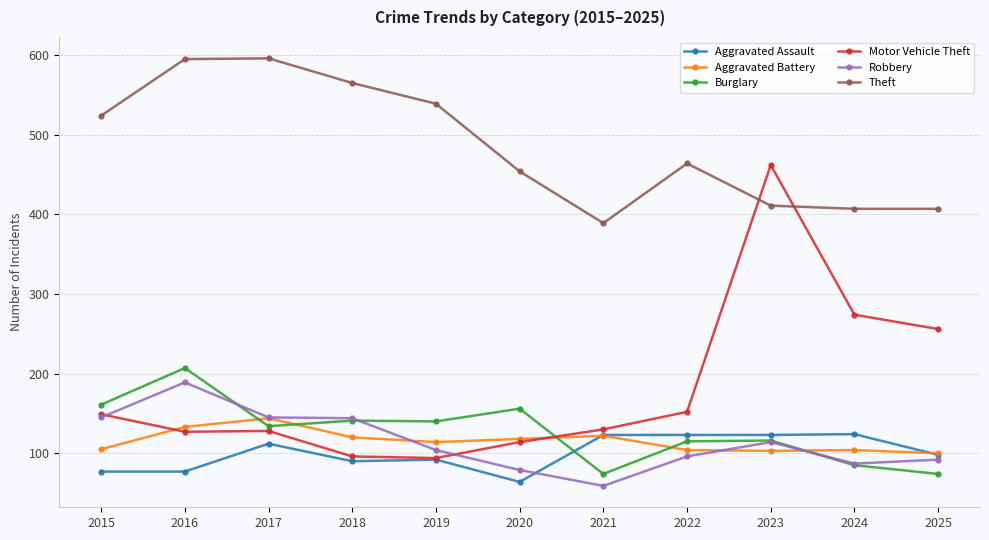

Which series has the largest total across all categories?

Theft